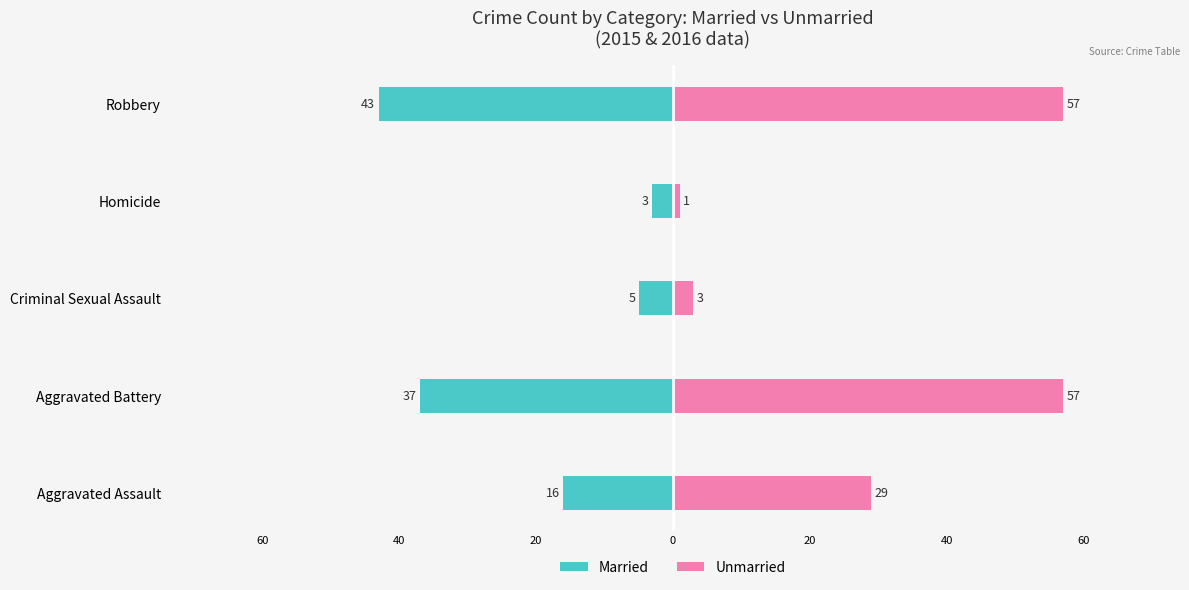

True or false: Married has a value of -26 at Aggravated Assault.

False